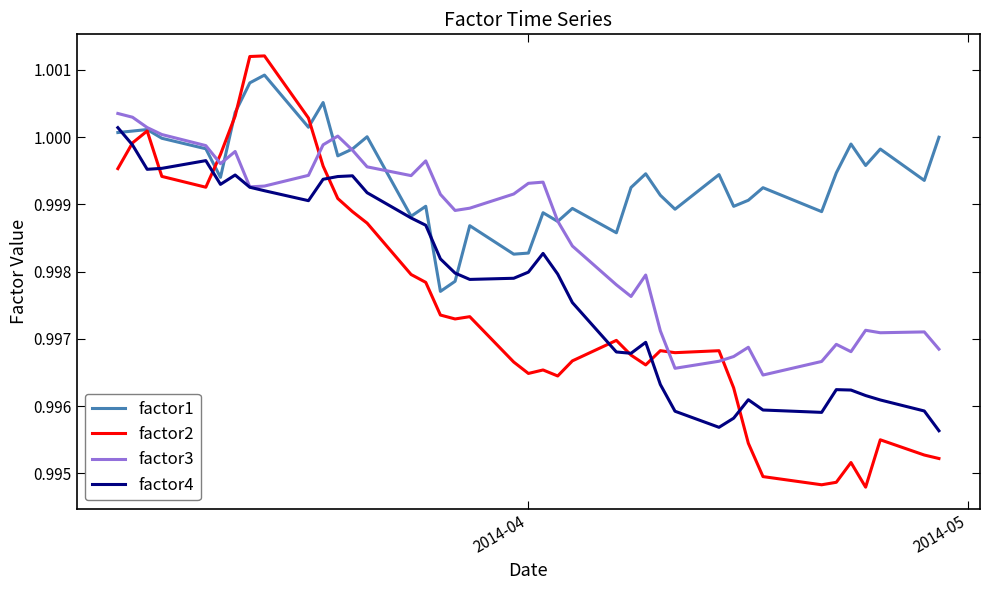

True or false: factor2 has more than 2 interior local peaks.

True